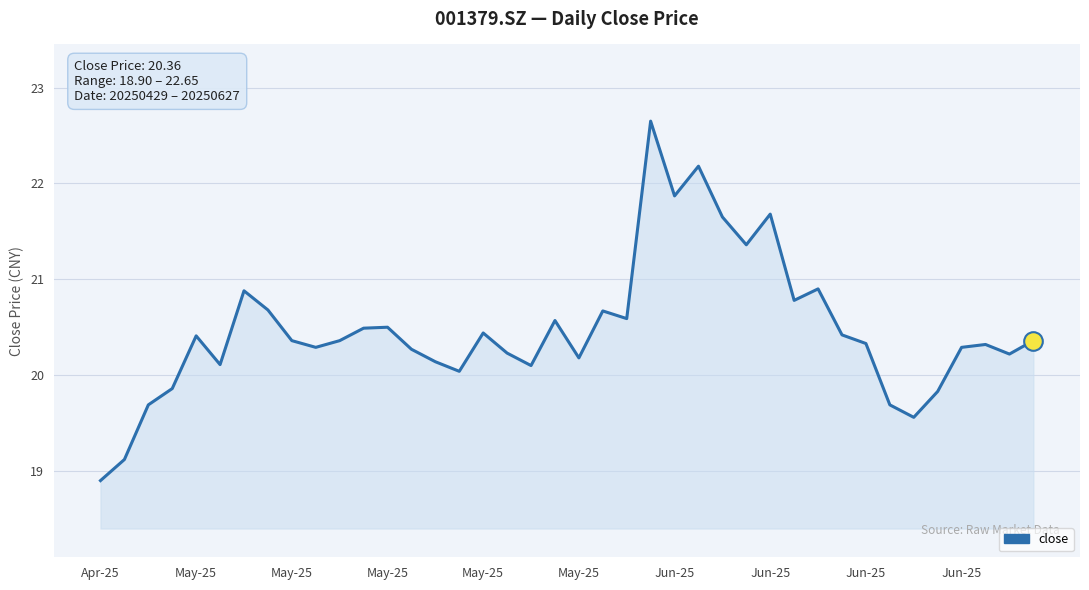

What is the minimum value shown in the chart?

18.9